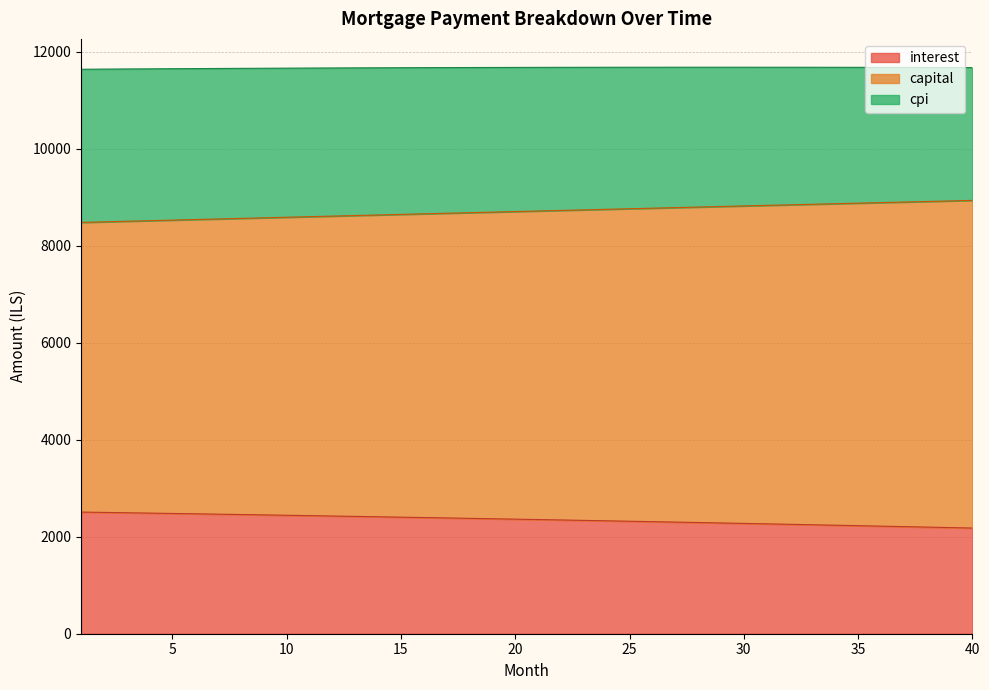

True or false: capital and interest cross at least once.

False